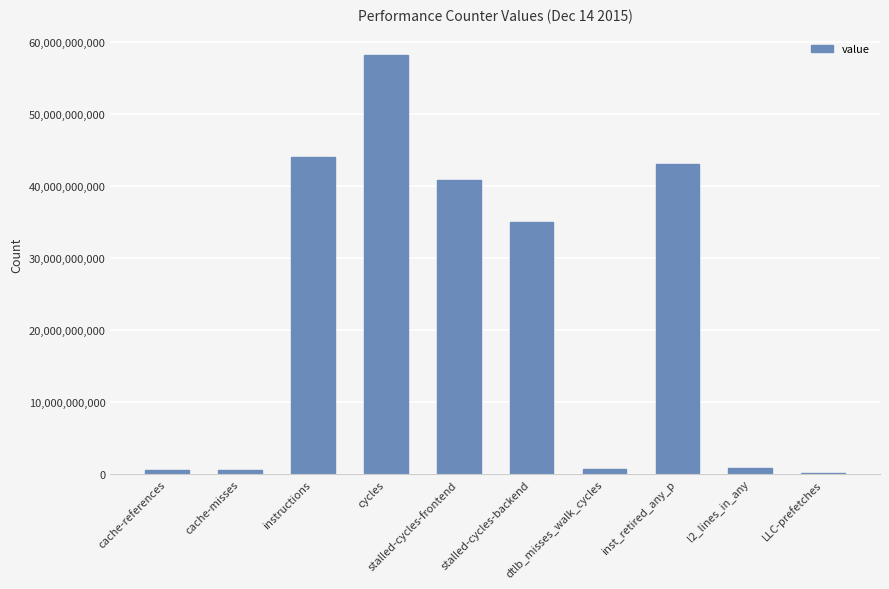

What is the greatest value displayed?

58105865883